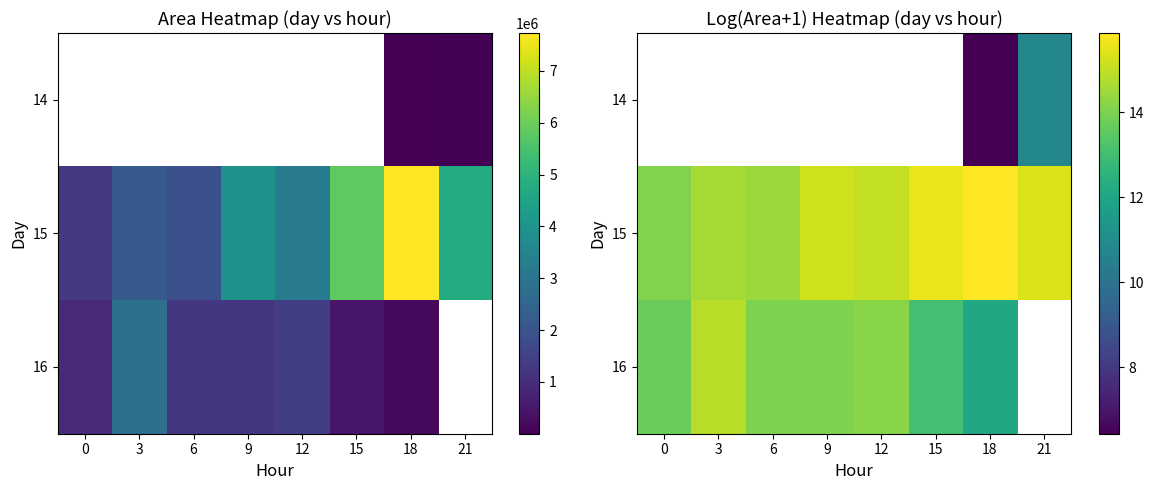

At which category is the sum across all series the highest?

18